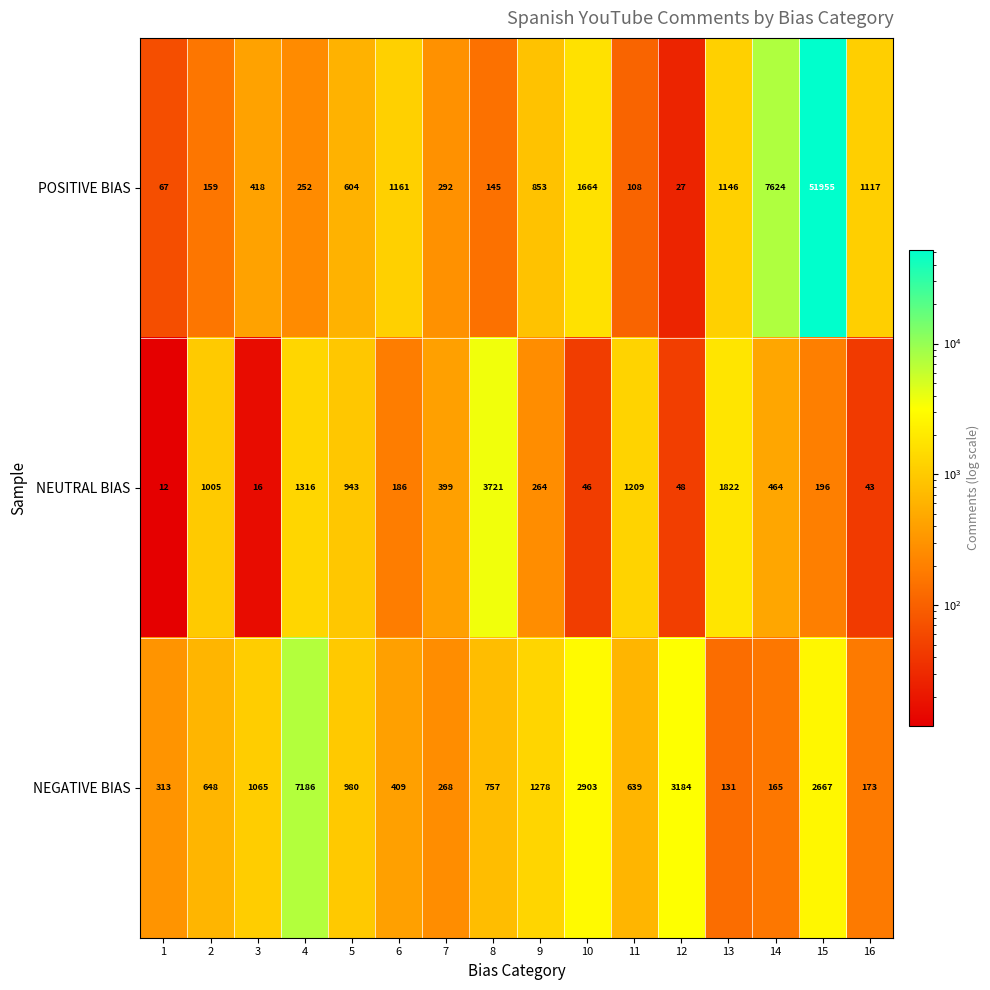

Between 6 and 12, which series saw the biggest shift?

NEGATIVE BIAS